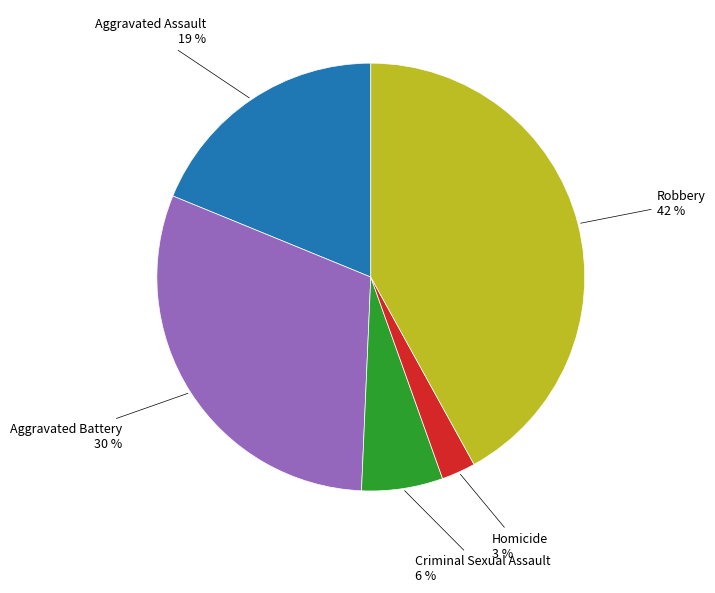

To the nearest percent, what is the difference between the largest and smallest slice percentages?

39%